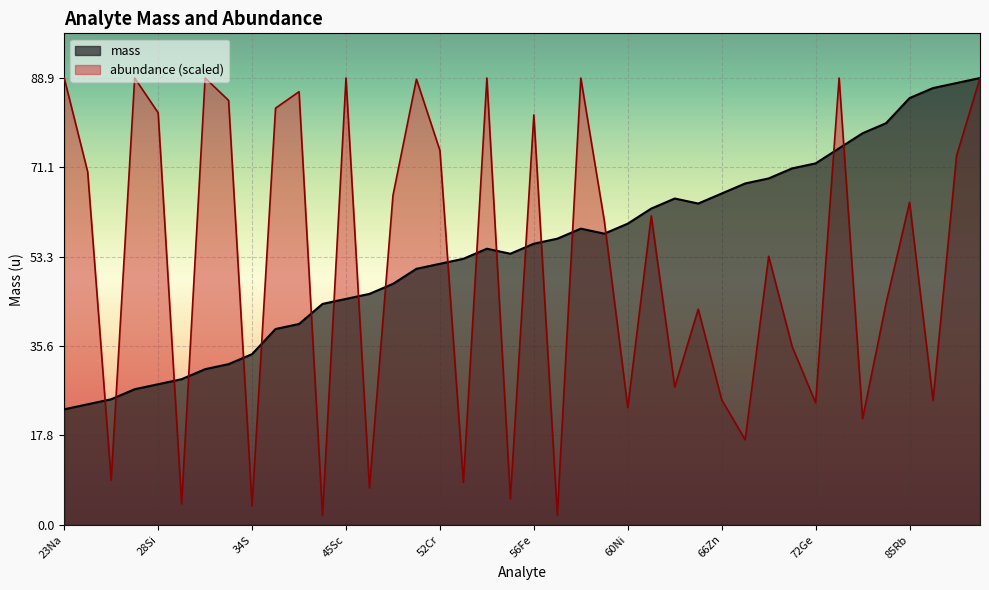

True or false: abundance has more than 0 points higher than both neighbors.

True